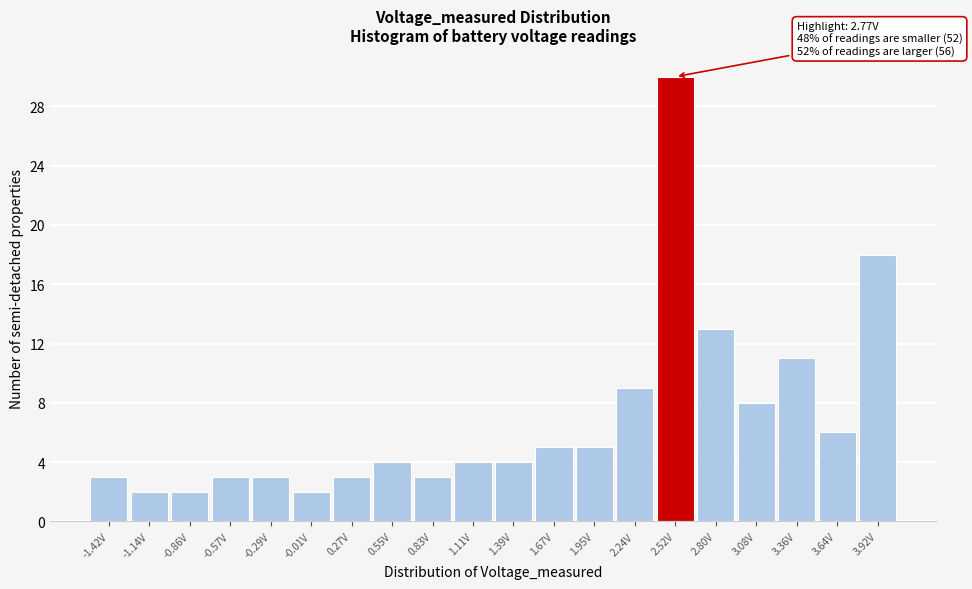

Reading left to right, transcribe all the data shown in this chart.

-1.42V=3	-1.14V=2	-0.86V=2	-0.57V=3	-0.29V=3	-0.01V=2	0.27V=3	0.55V=4	0.83V=3	1.11V=4	1.39V=4	1.67V=5	1.95V=5	2.24V=9	2.52V=30	2.80V=13	3.08V=8	3.36V=11	3.64V=6	3.92V=18